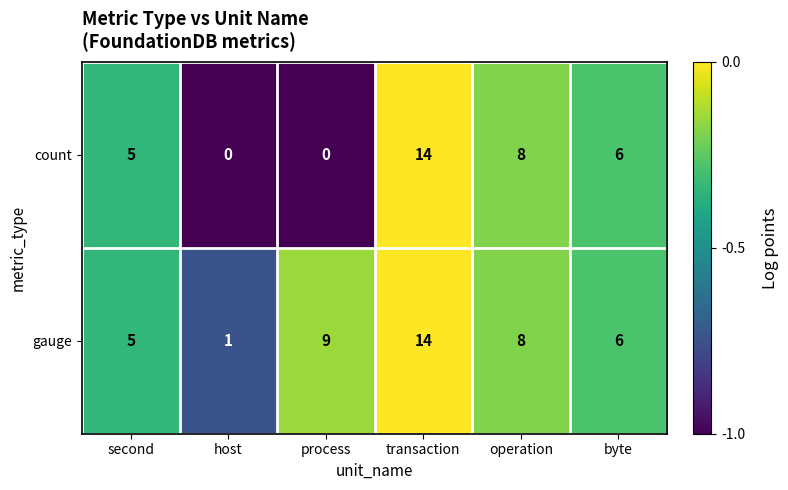

What is the difference between the second highest and second lowest values in the gauge series?

4